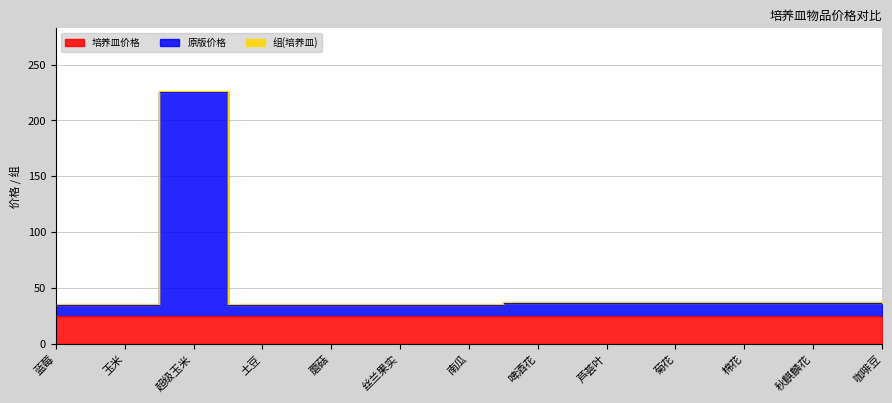

Which category has the highest value across all series?

超级玉米